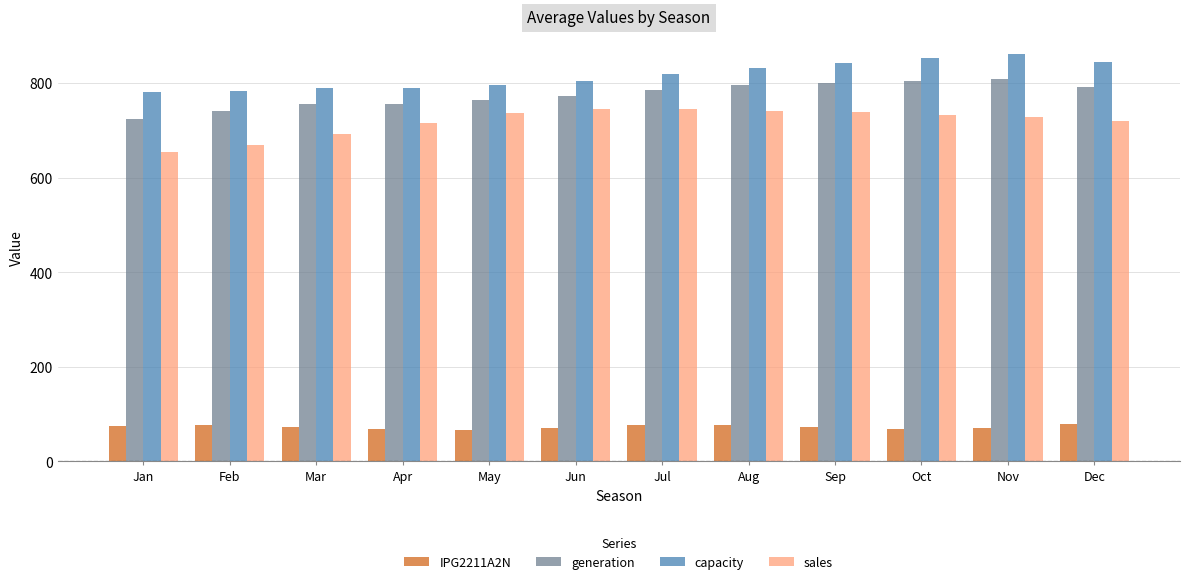

What is the sum of the sales values at Jul and Oct?

1478.0